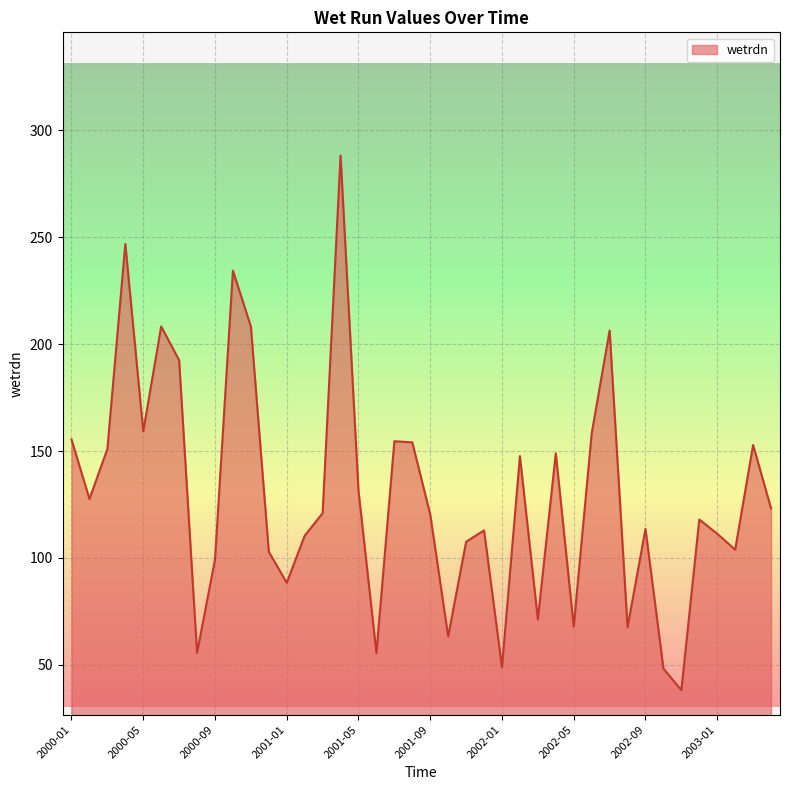

What is the smallest value displayed?

38.2